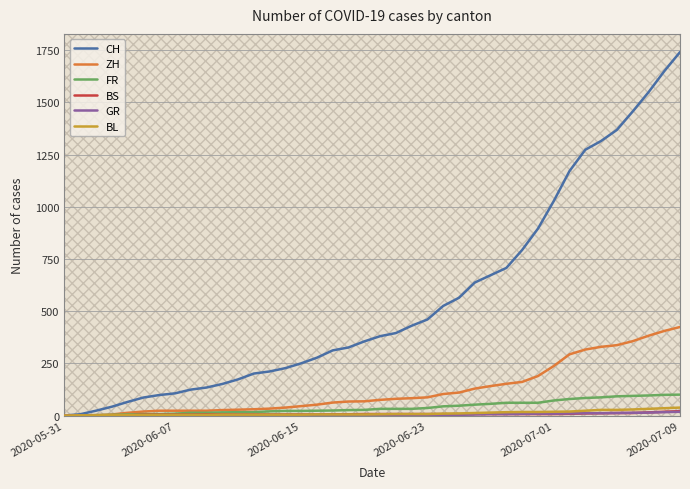

What is the highest value of the BL series?

38